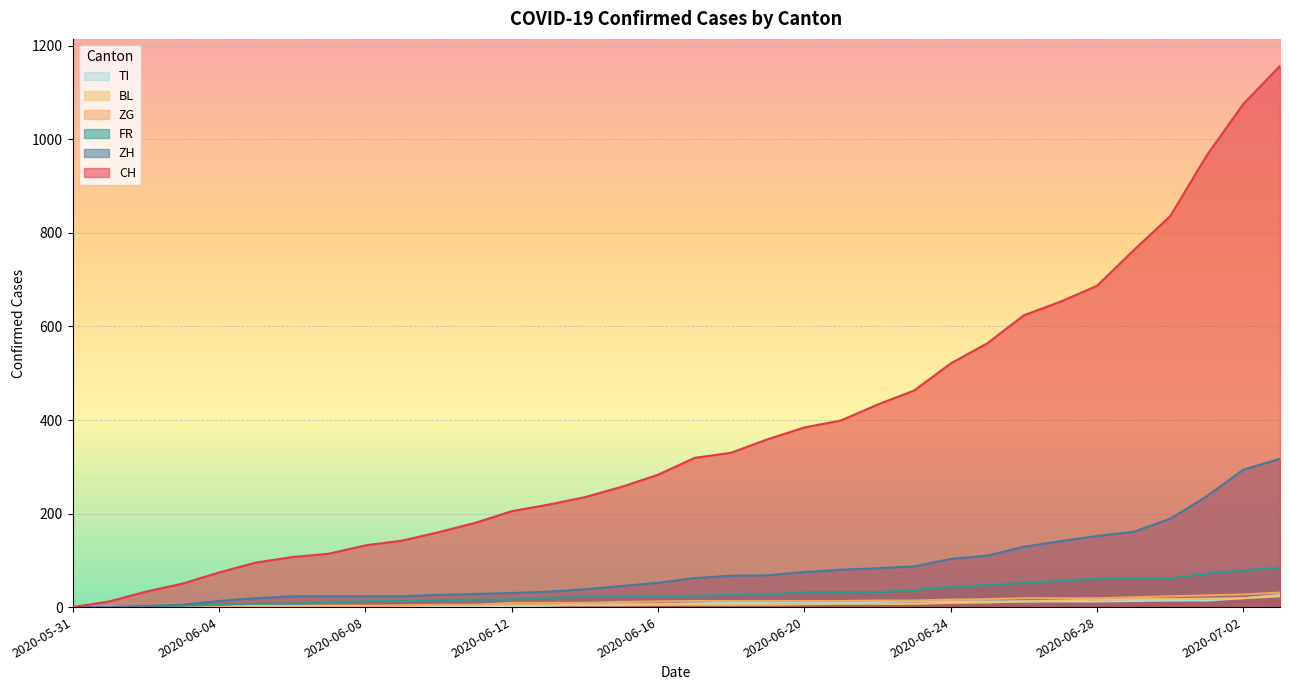

How many lines are shown in the chart?

6